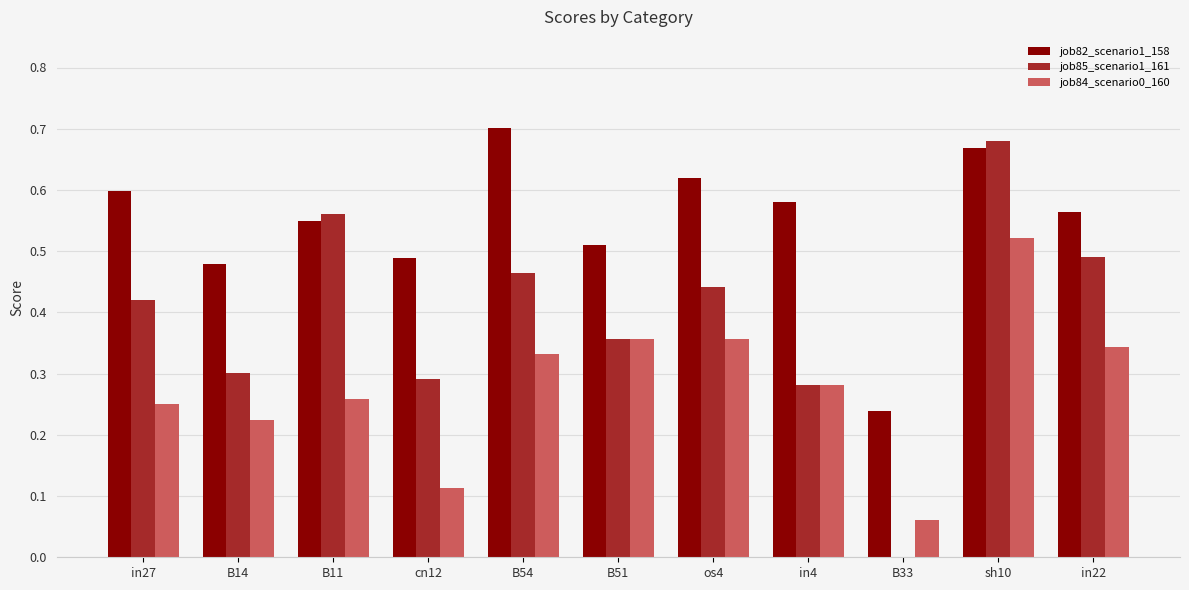

At which category is the sum across all series the highest?

sh10